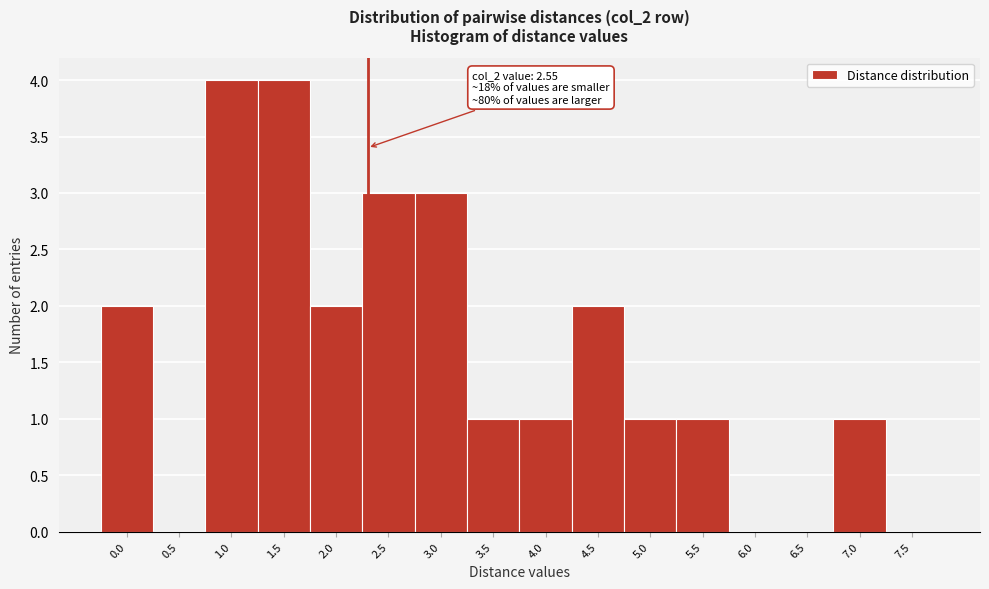

Reading left to right, transcribe all the data shown in this chart.

0.0=2	0.5=0	1.0=4	1.5=4	2.0=2	2.5=3	3.0=3	3.5=1	4.0=1	4.5=2	5.0=1	5.5=1	6.0=0	6.5=0	7.0=1	7.5=0